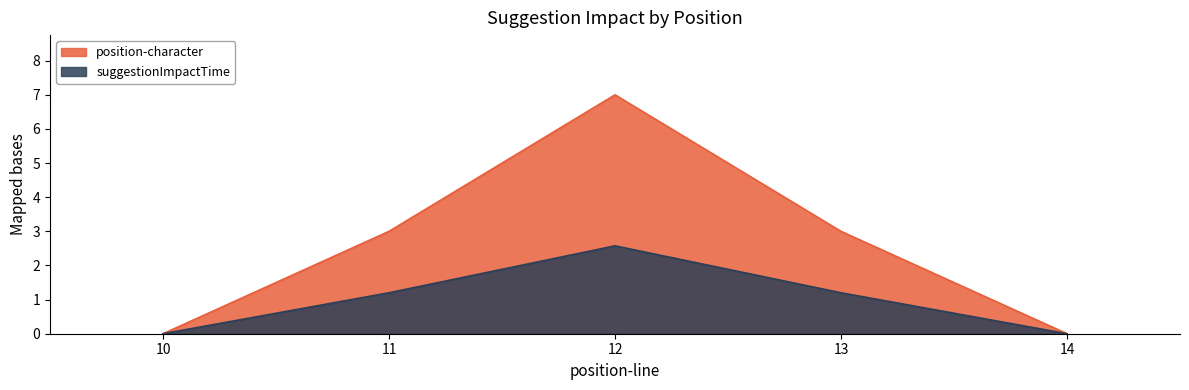

How many lines are shown in the chart?

2